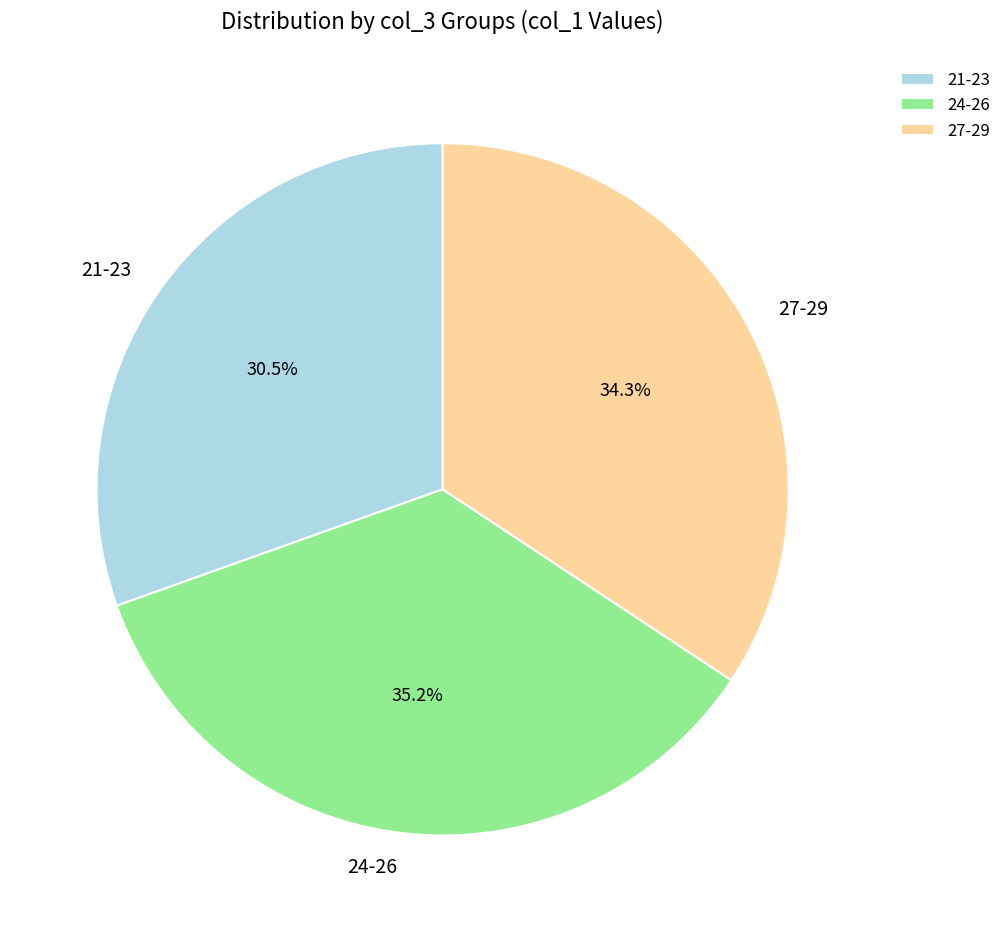

Does any single category account for the majority?

No